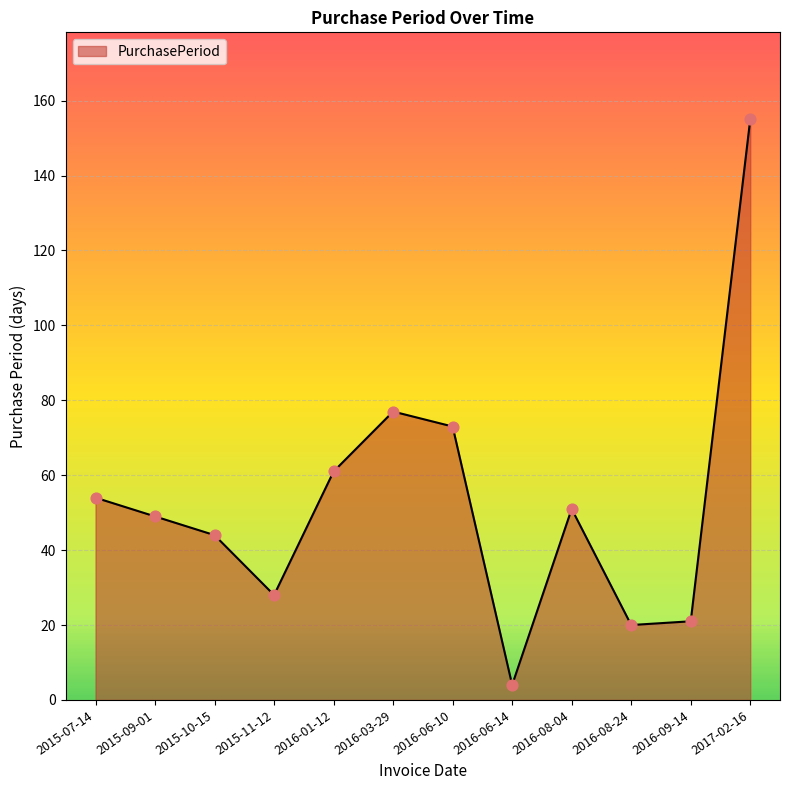

Which has a higher value, 2016-08-24 or 2015-09-01?

2015-09-01